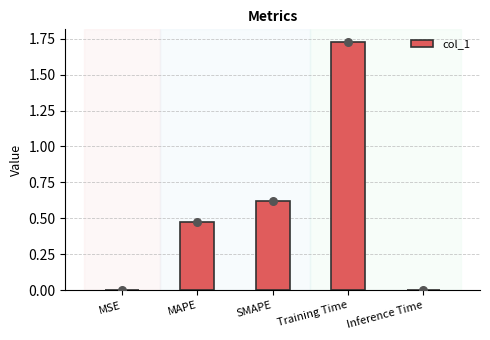

What is the change in value from Training Time to Inference Time?

-1.7